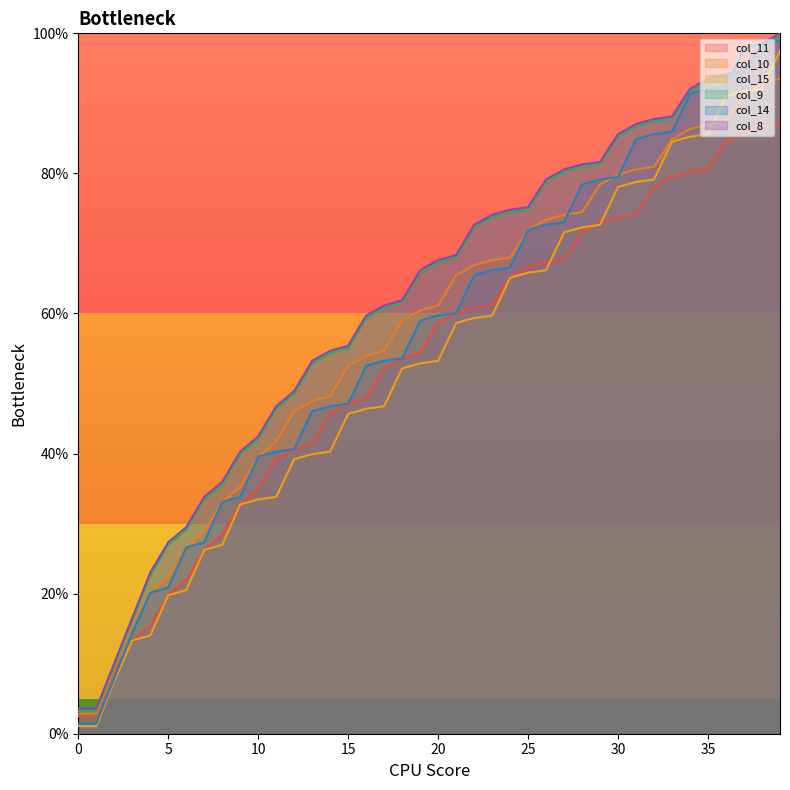

Is the value of col_8 at 9 greater than the value of col_10 at 10?

Yes